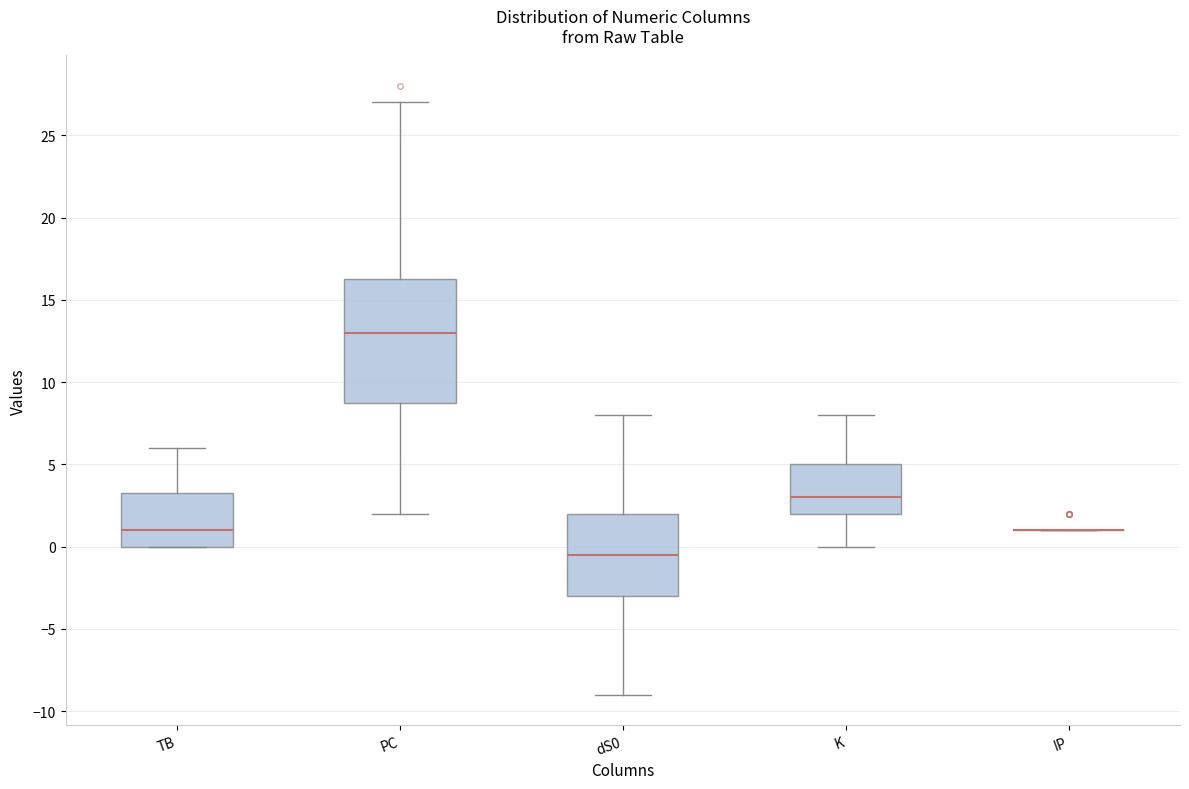

Reading left to right, transcribe this box plot: for each box, give where its median line is, the range the box spans, and where its two whiskers end, as read against the y-axis. The values are not printed on the chart, so give them approximately, as read against the axis.

TB: median 1.0, box 0.0 to 3.5, whiskers 0.0 to 6.0
PC: median 13.0, box 9.0 to 16.5, whiskers 2.0 to 27.0
dS0: median -0.5, box -3.0 to 2.0, whiskers -9.0 to 8.0
K: median 3.0, box 2.0 to 5.0, whiskers 0.0 to 8.0
IP: box collapsed to a line at 1.0, whiskers 1.0 to 1.0